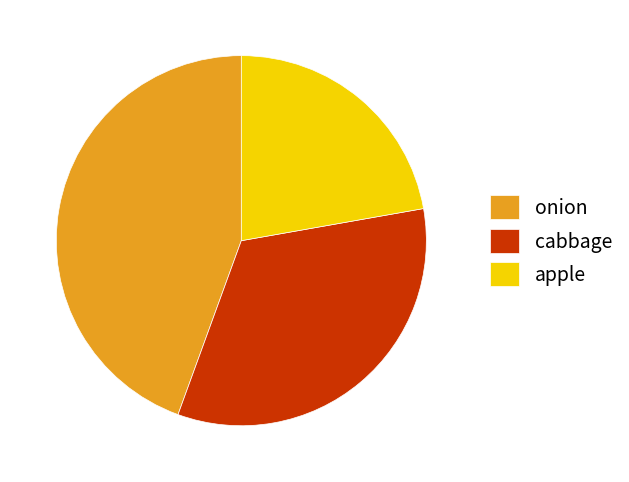

Which category has the biggest portion of the pie?

onion